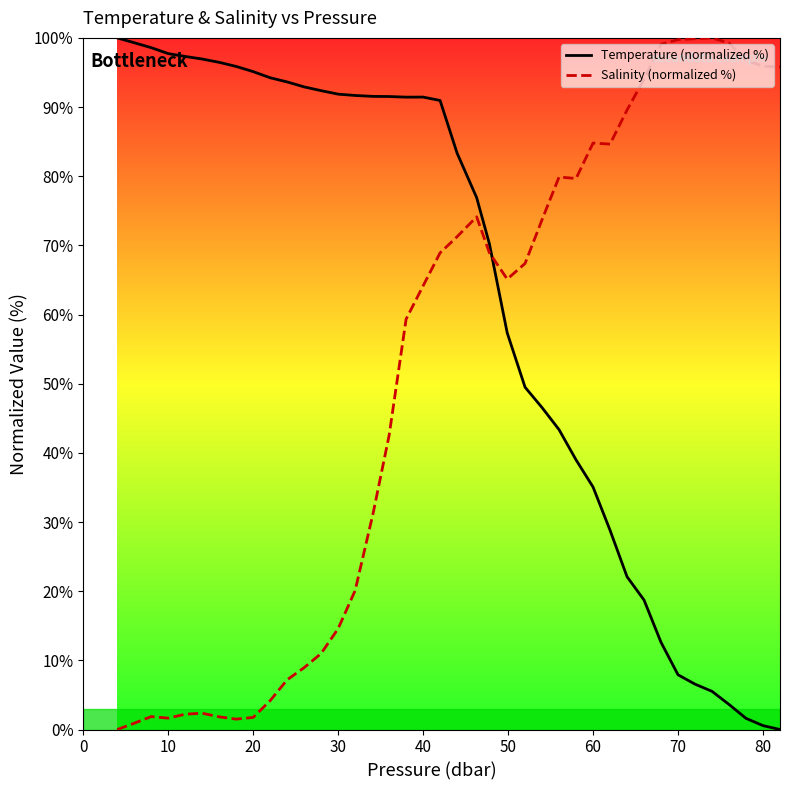

True or false: Salinity (normalized %) and Temperature (normalized %) intersect in this chart.

True